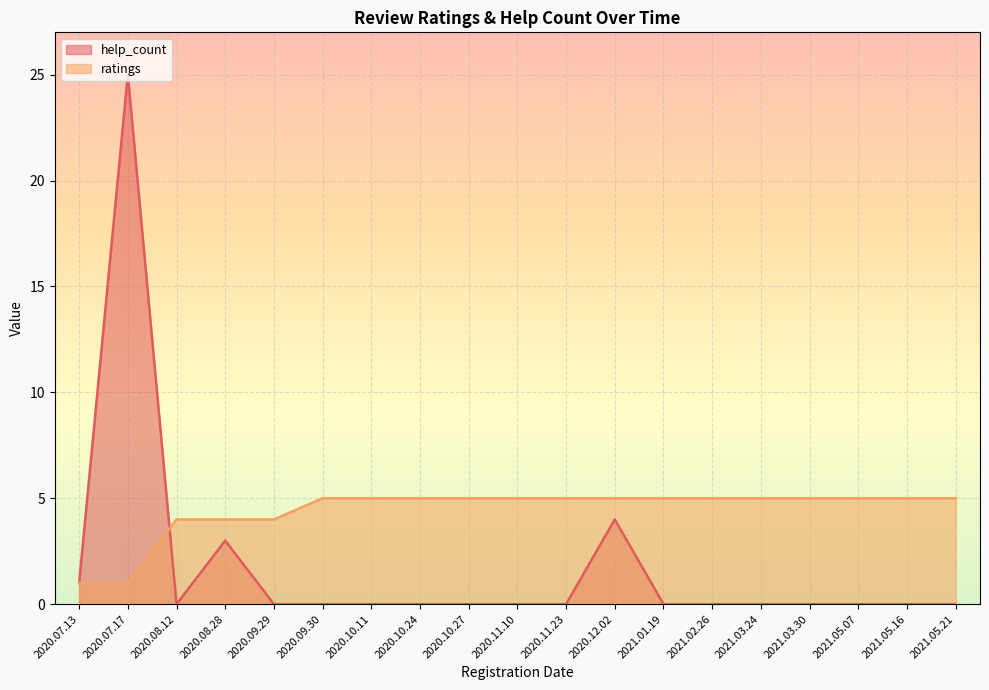

What is the label of the 17th point from the left?

2021.05.07